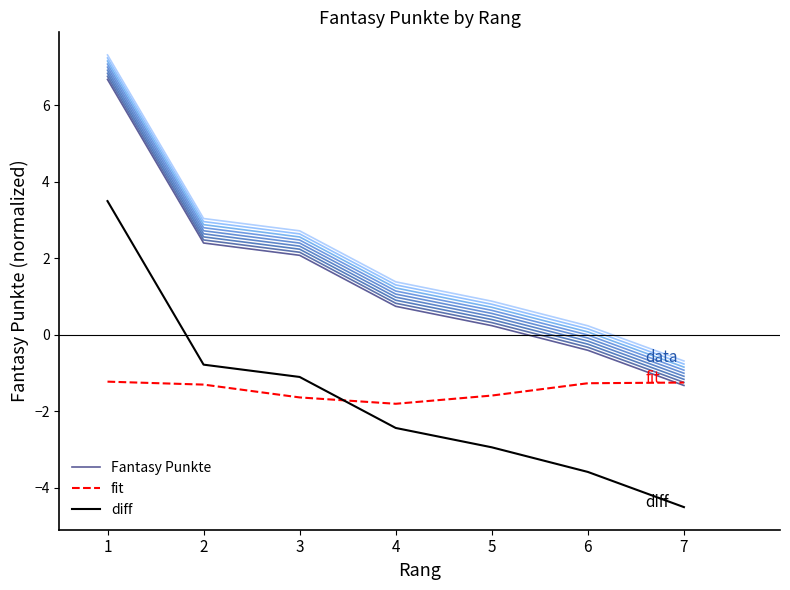

True or false: Fantasy Punkte and diff cross at least once.

False